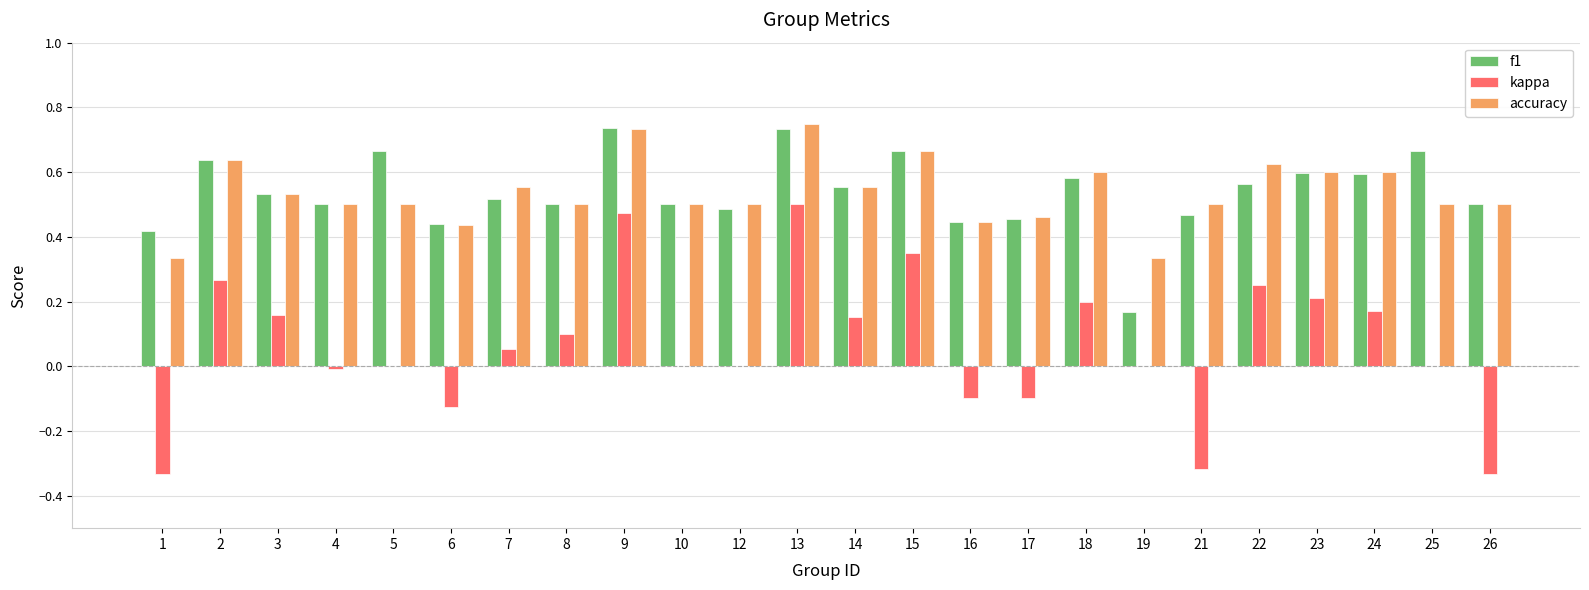

What is the sum of the accuracy values at 25 and 12?

1.0